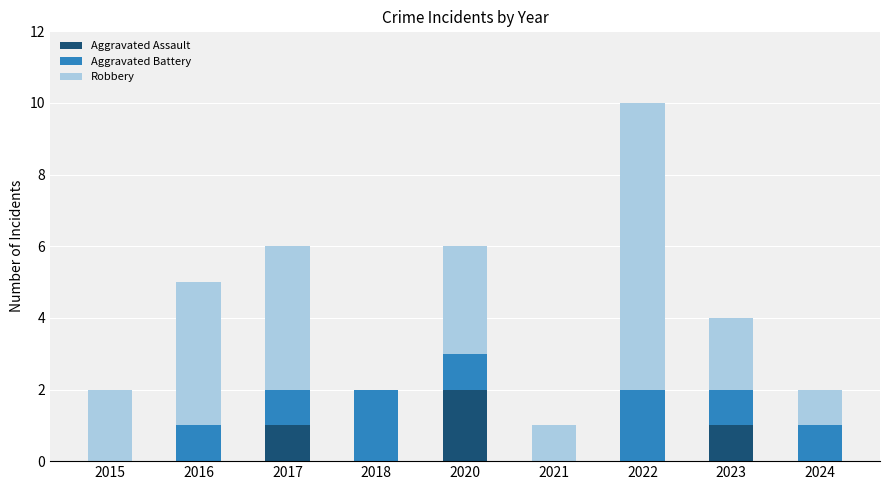

At which category is the sum across all series the highest?

2022